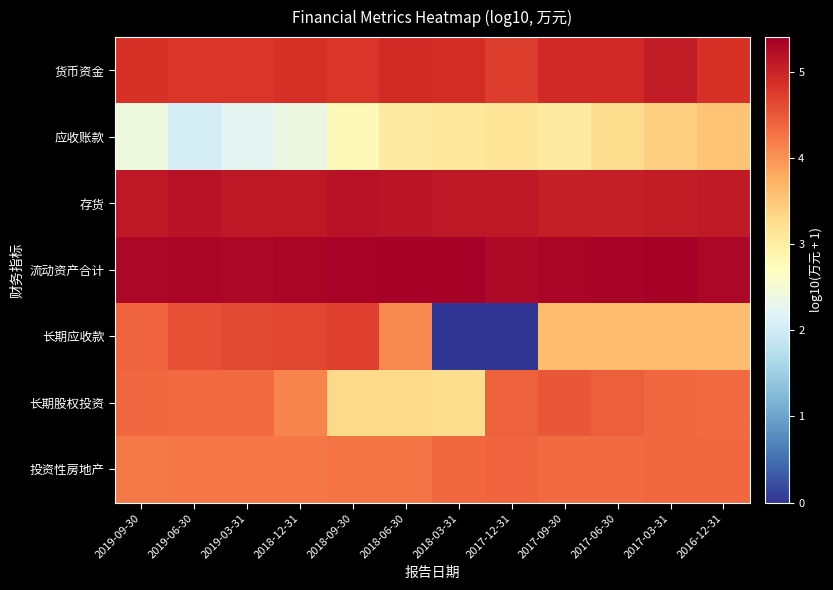

Which label corresponds to the smallest value in the chart?

2018-03-31